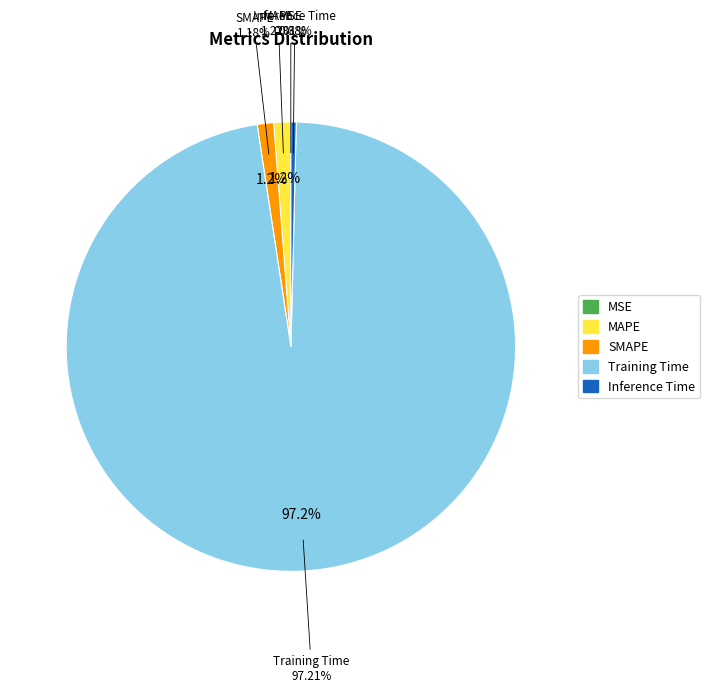

To the nearest percent, what portion does Training Time represent?

97%